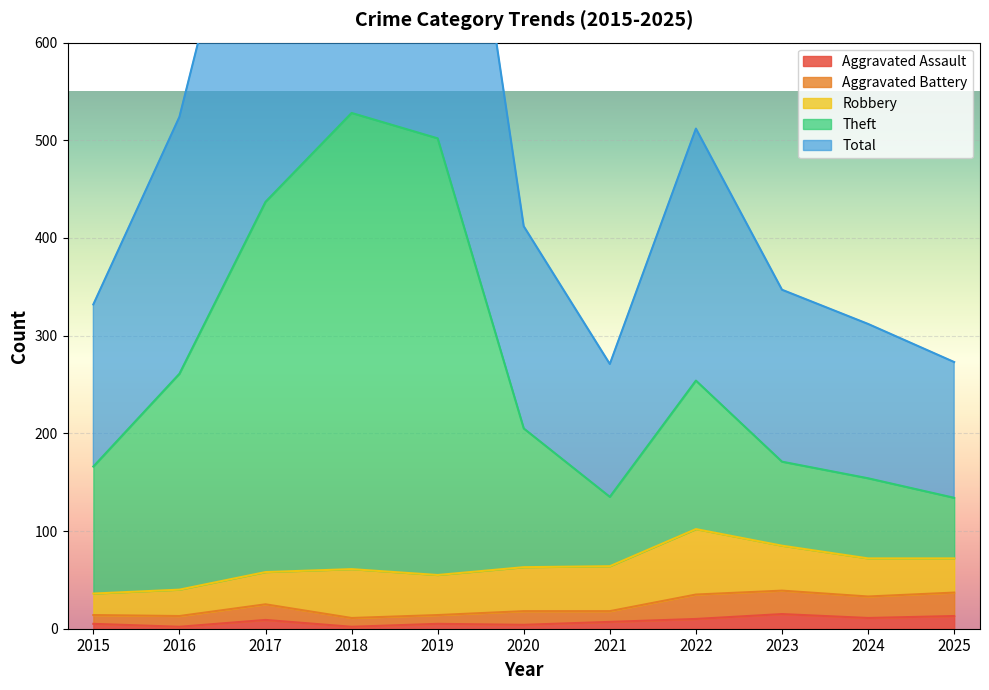

The Aggravated Assault series shows 2 at 2018. True or false?

True